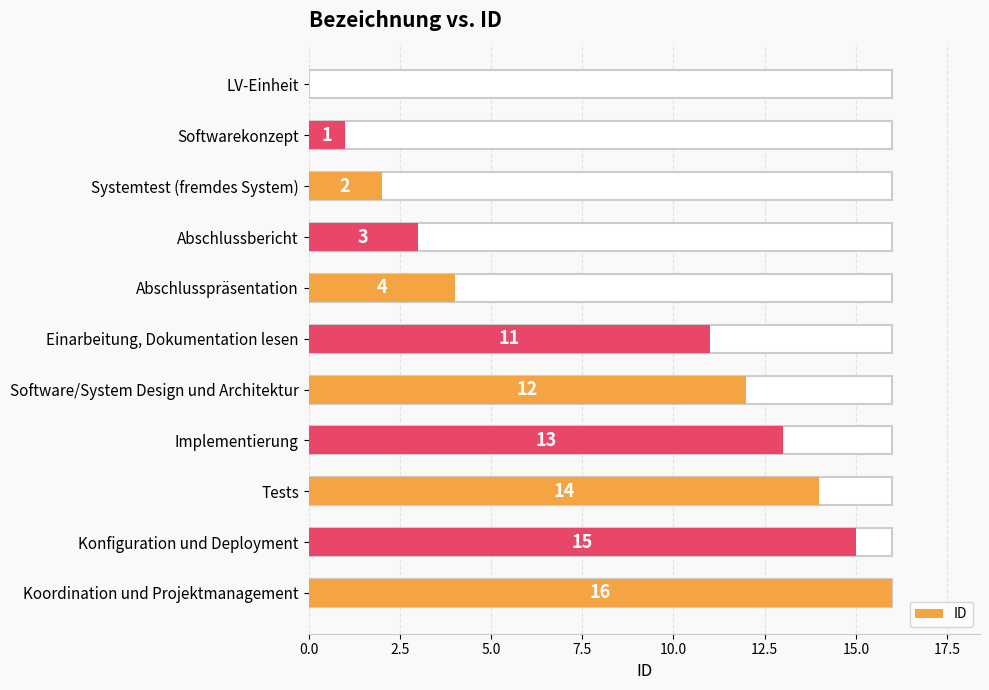

What is the change in value from Softwarekonzept to Konfiguration und Deployment?

+14